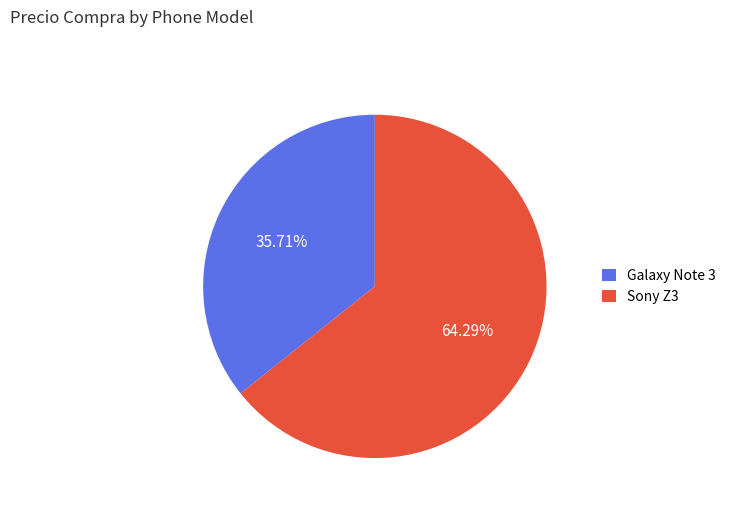

Which slice is the smallest?

Galaxy Note 3